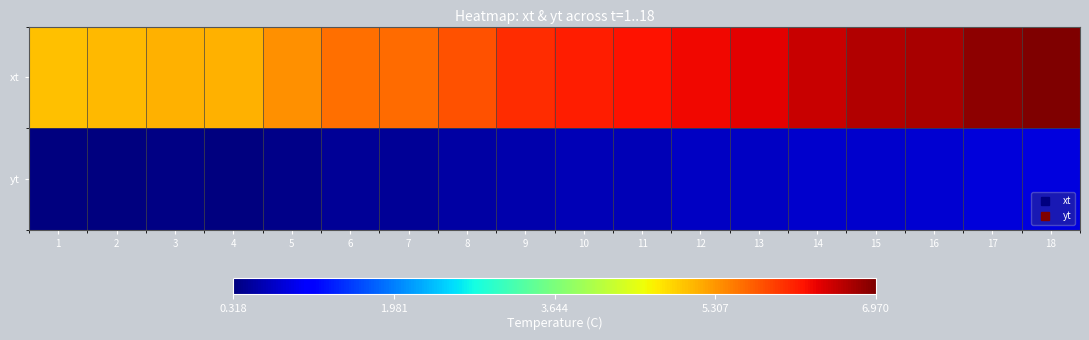

What is the smallest value displayed?

0.3